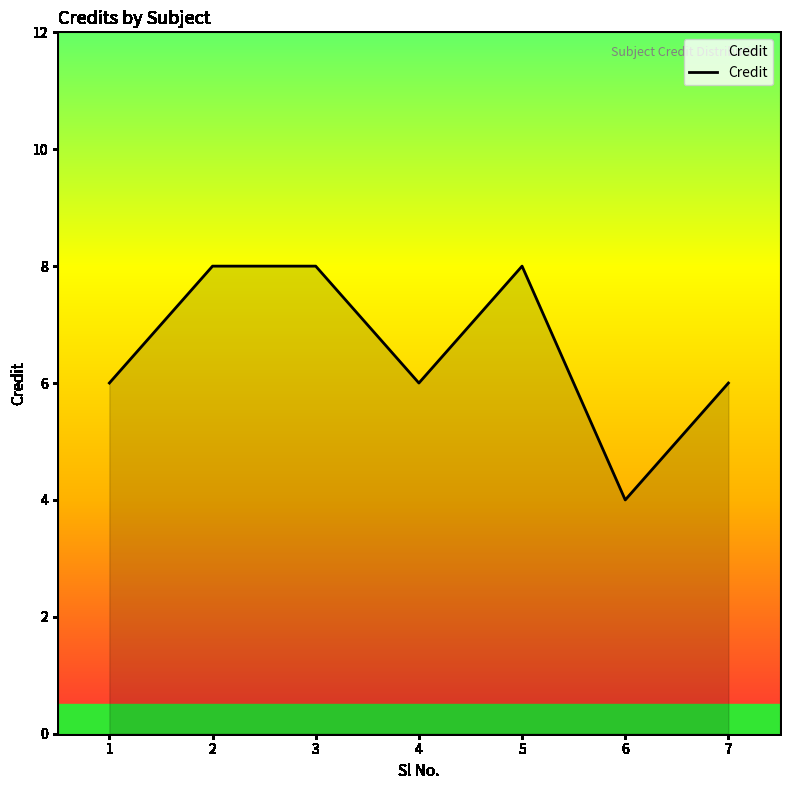

What is the sum of all values?

46